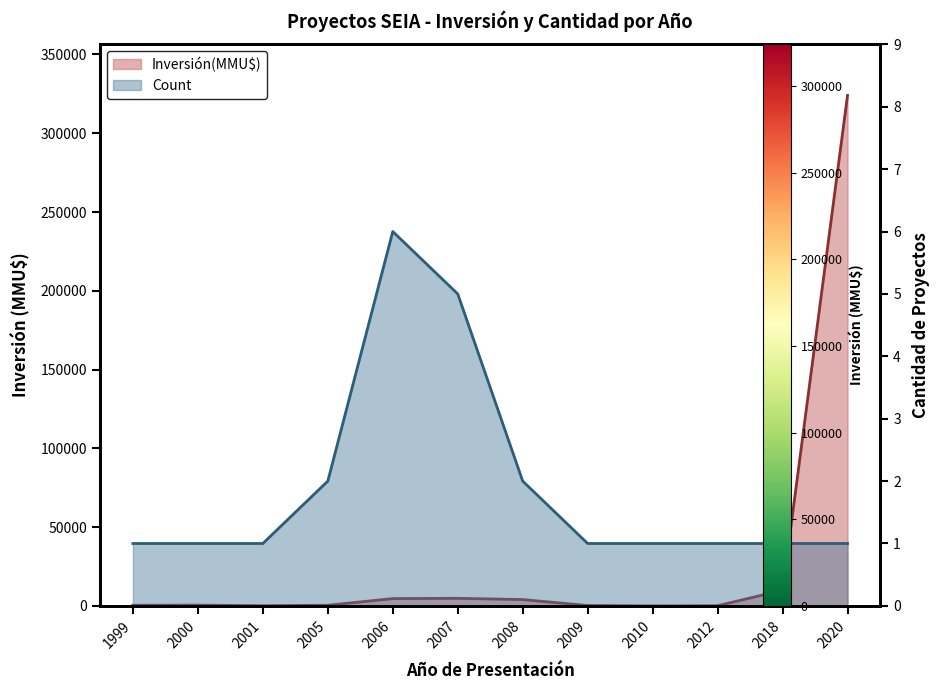

What value does the Count series have at 2007?

5